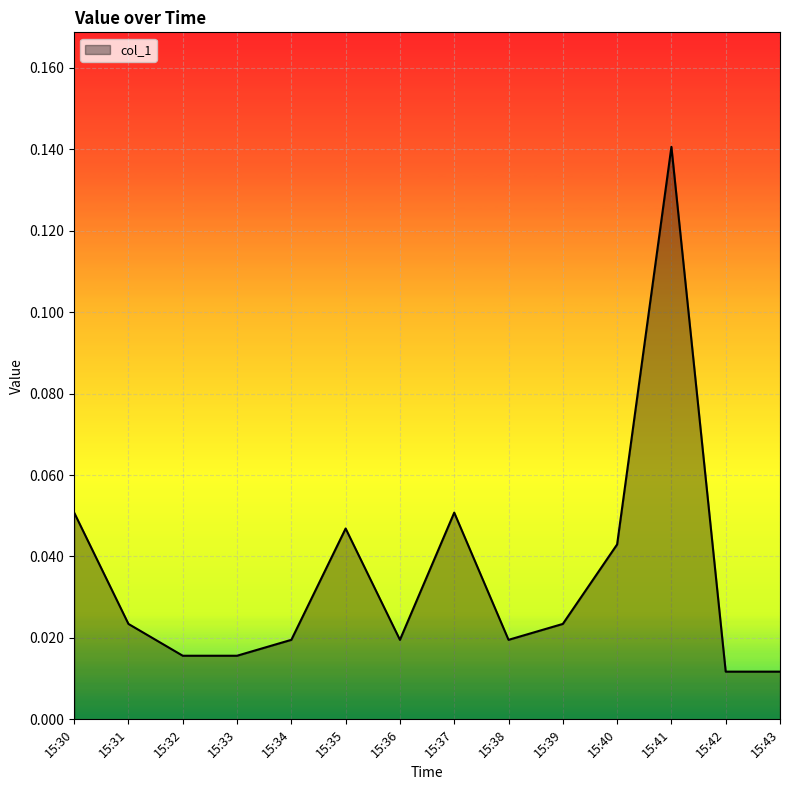

Which has a higher value, 15:30 or 15:39?

15:30